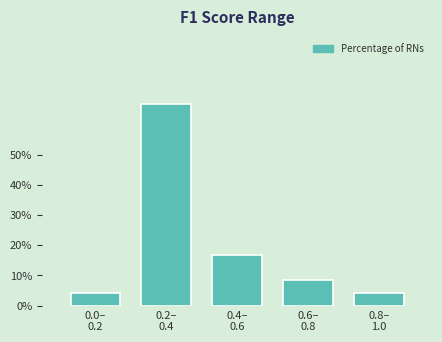

Reading left to right, transcribe all the data shown in this chart.

4.2	66.7	16.7	8.3	4.2